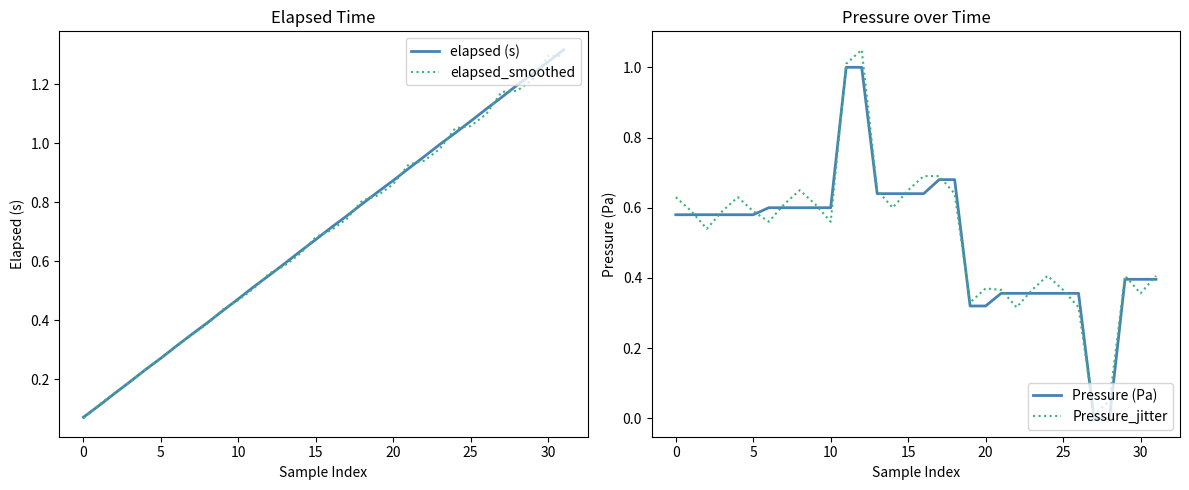

Does the chart have visible grid lines?

No